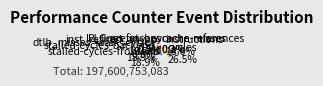

Which slice is the largest?

cycles